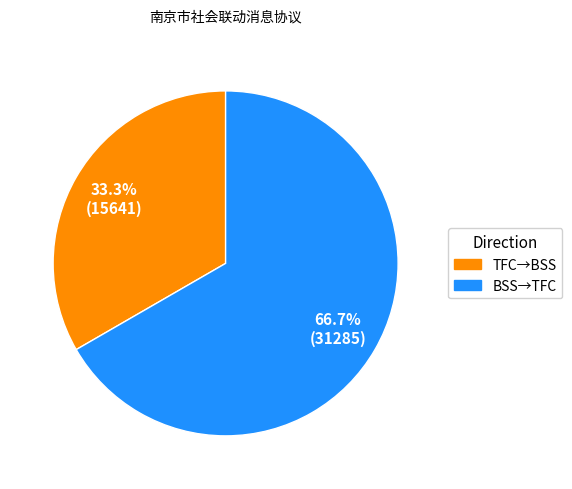

Which has a higher value, BSS→TFC or TFC→BSS?

BSS→TFC